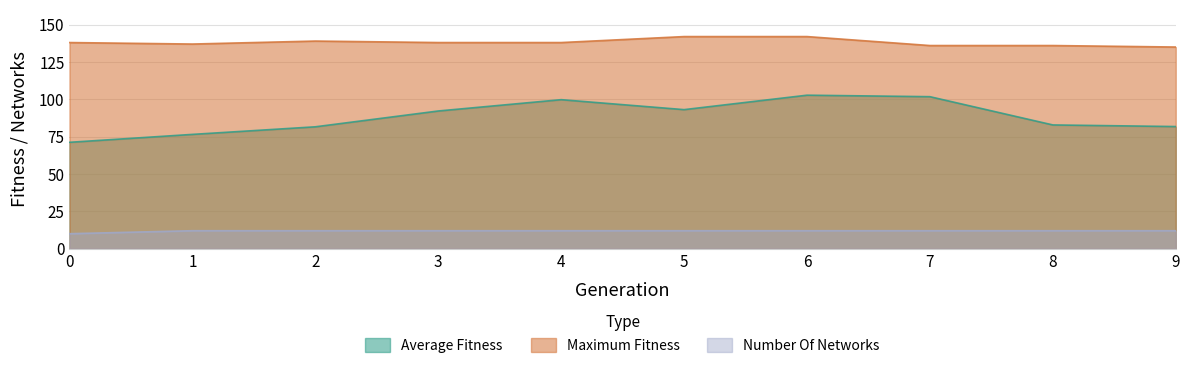

At which label does maximum_fitness first exceed 138?

2